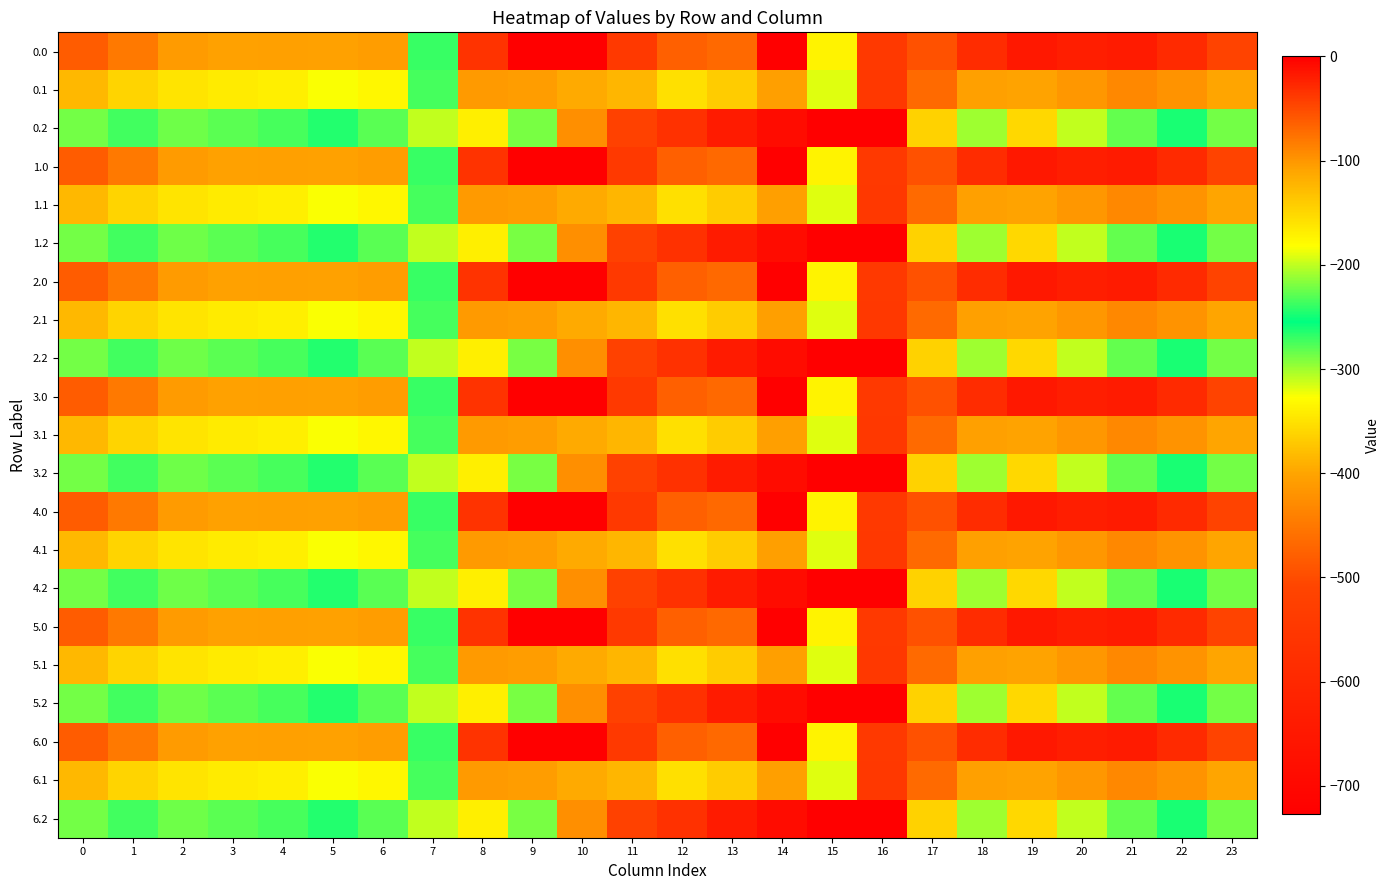

What is the total value across all series at 8?

-2147.4